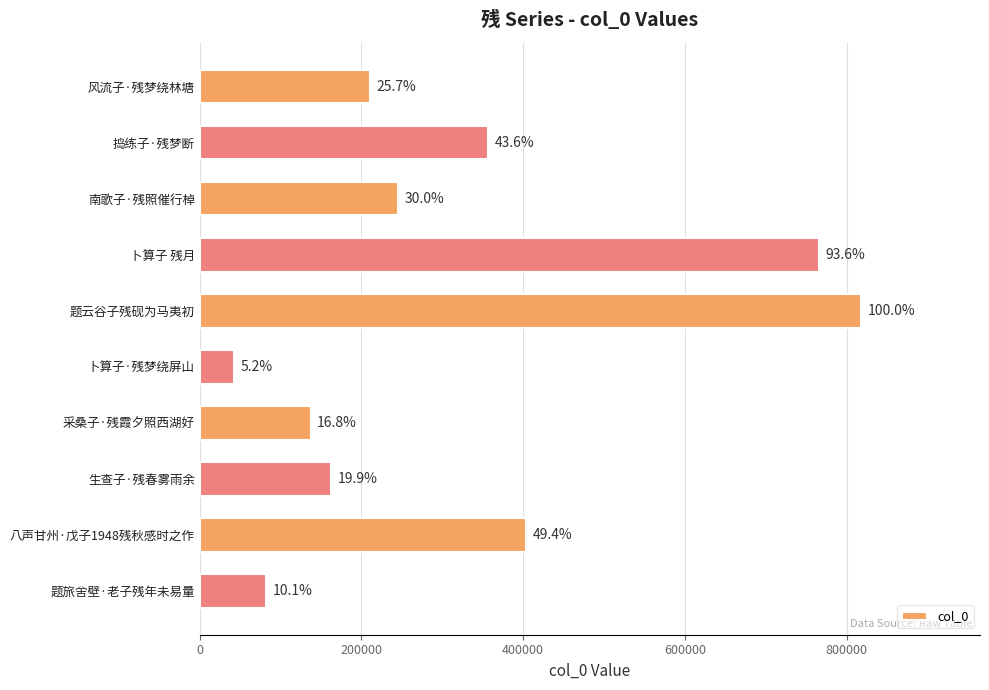

Where is the data nearest to the value 429980?

八声甘州·戊子1948残秋感时之作